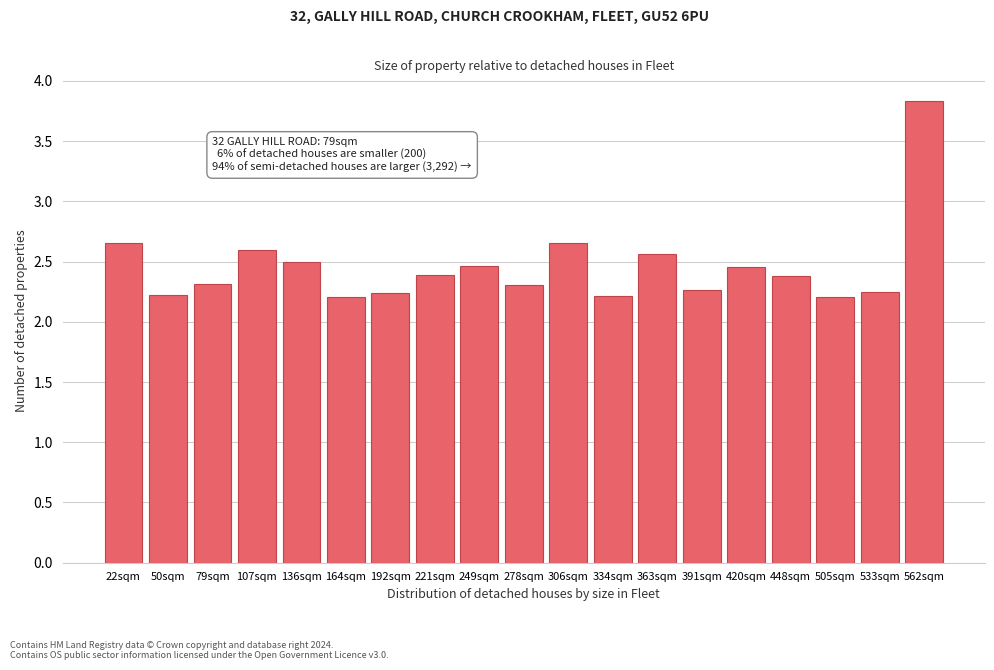

What is the label of the 12th bar from the left?

334sqm